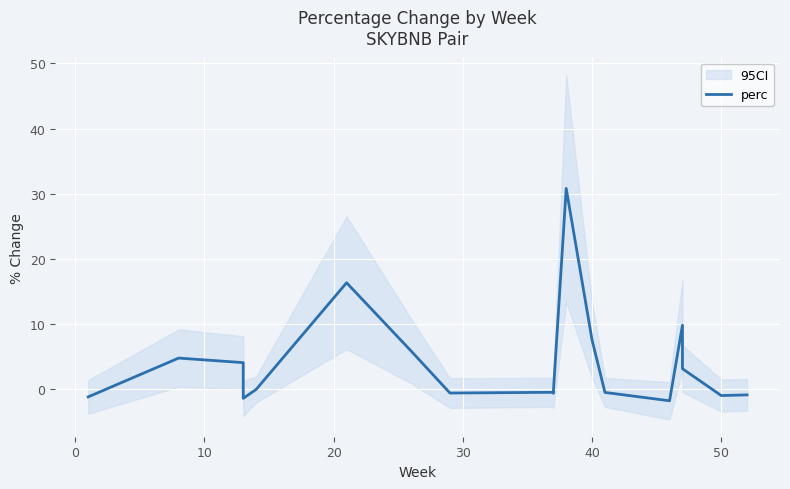

What is the sum of all values?

73.6